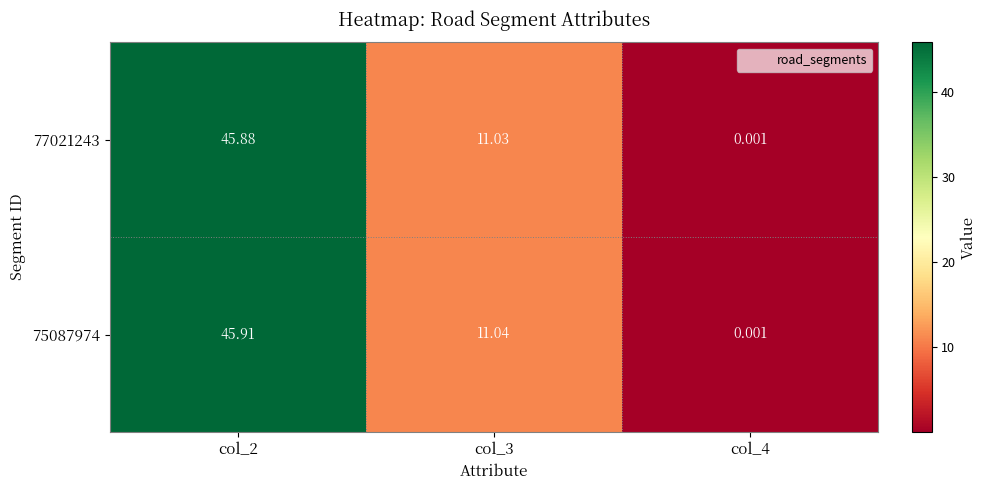

List the series in order of their peak value, lowest first.

77021243, 75087974